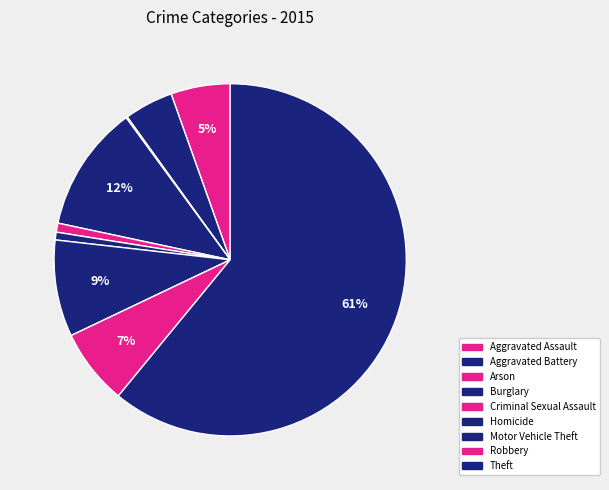

Rank the categories by value from highest to lowest.

Theft, Burglary, Motor Vehicle Theft, Robbery, Aggravated Assault, Aggravated Battery, Criminal Sexual Assault, Homicide, Arson